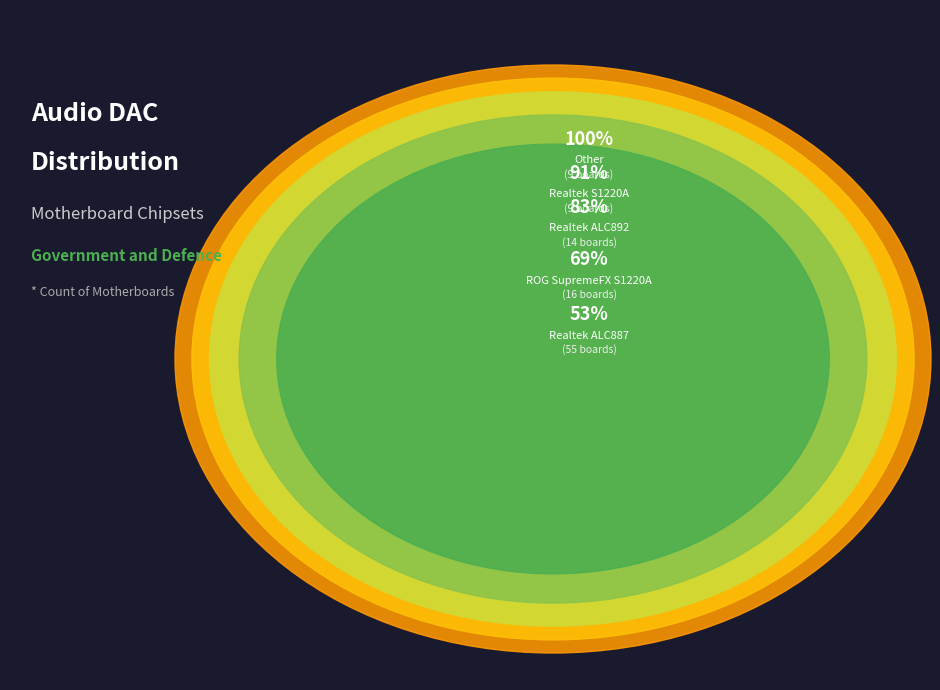

What is the largest slice in the pie chart?

Realtek ALC887